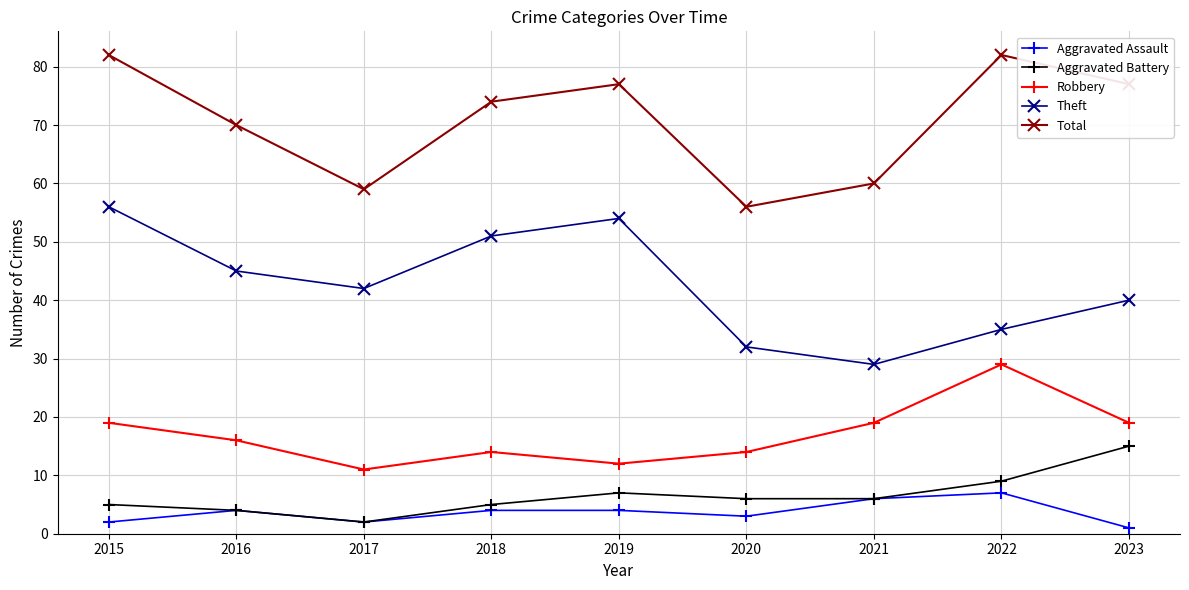

True or false: Aggravated Battery and Total intersect in this chart.

False